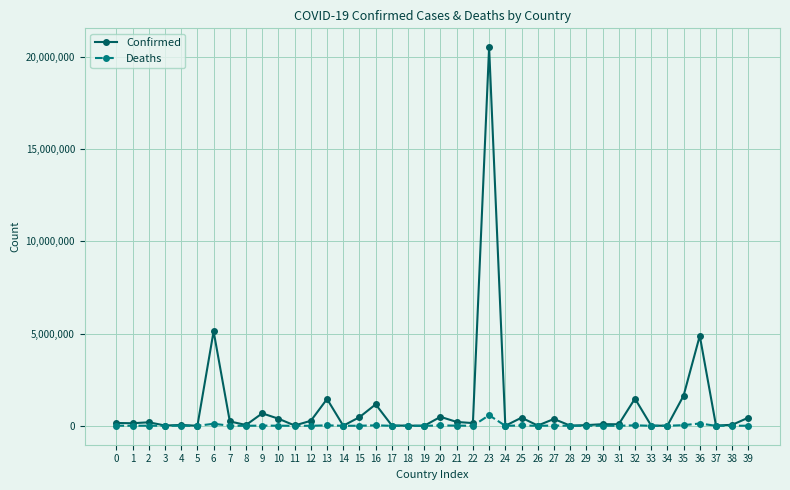

What is the maximum value for Deaths?

573511